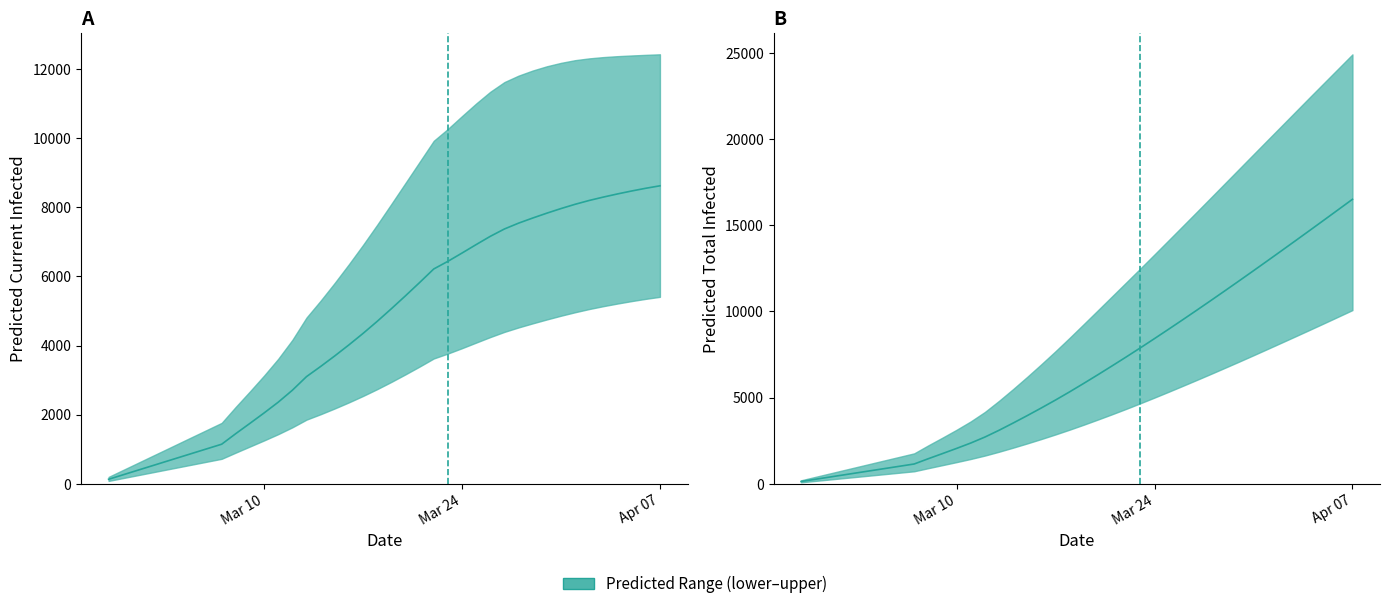

How many data points in predicted_total_infected_upper are less than 9272?

20